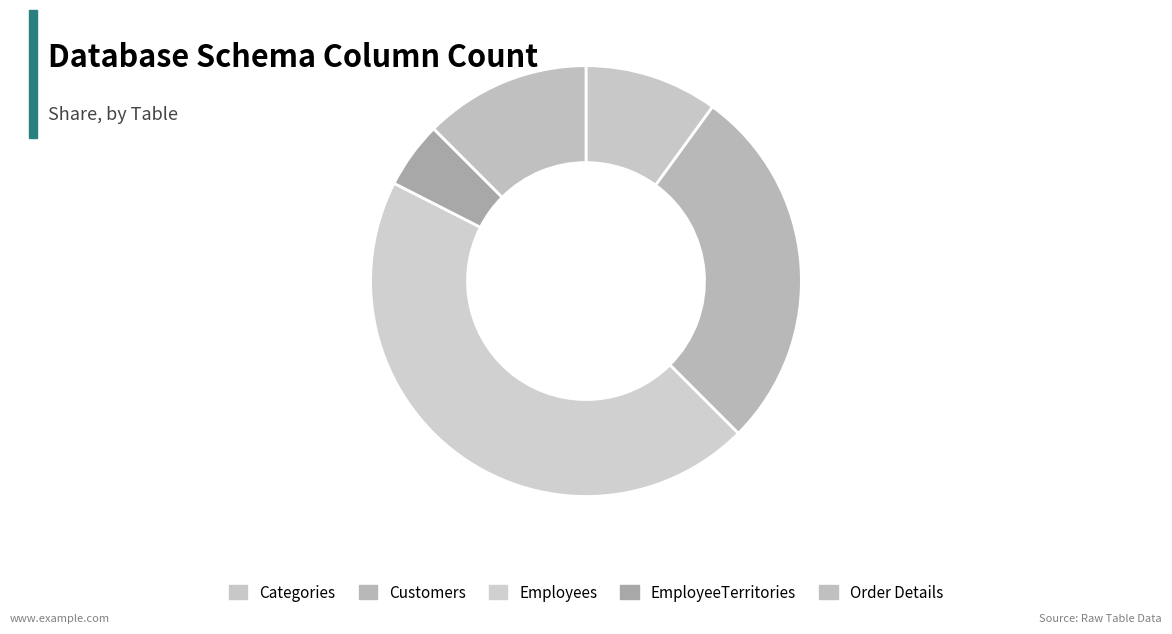

True or false: Employees accounts for 53% of the total.

False